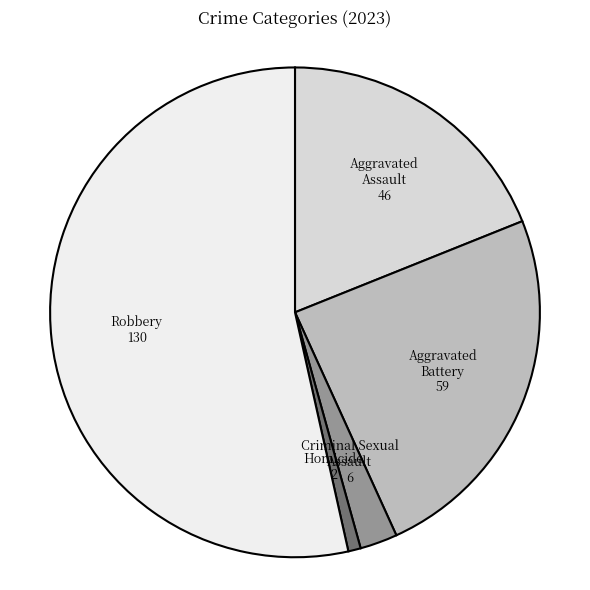

Rank the categories by value from lowest to highest.

Homicide, Criminal Sexual Assault, Aggravated Assault, Aggravated Battery, Robbery